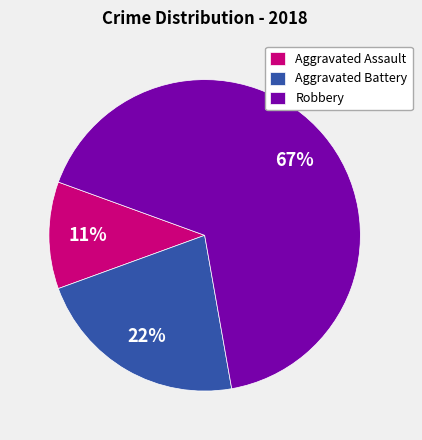

Is the sum of Aggravated Assault and Robbery greater than half?

Yes